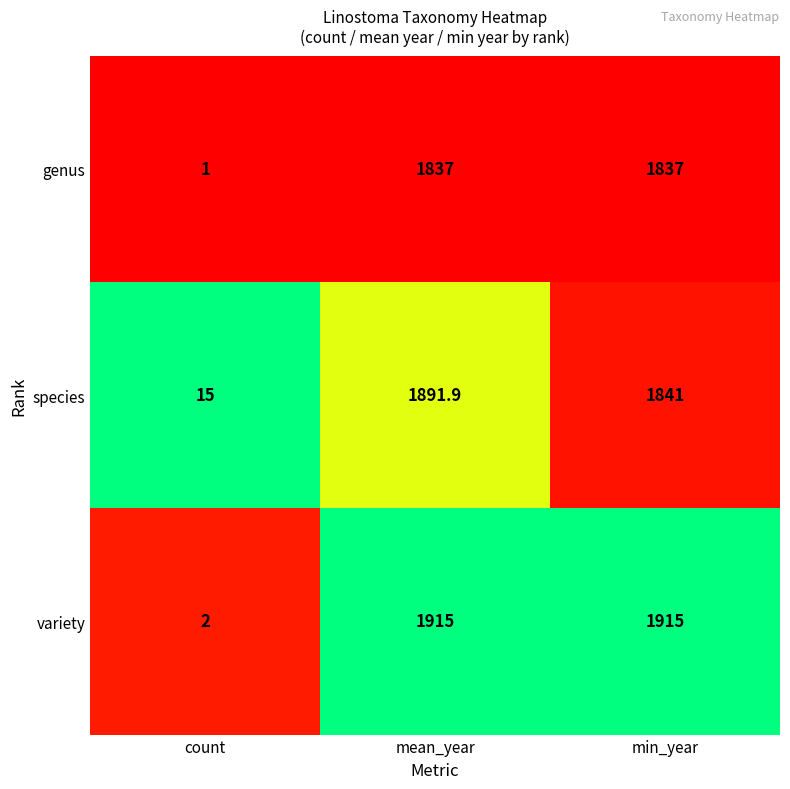

At mean_year, list the series in order from smallest to largest.

genus, species, variety